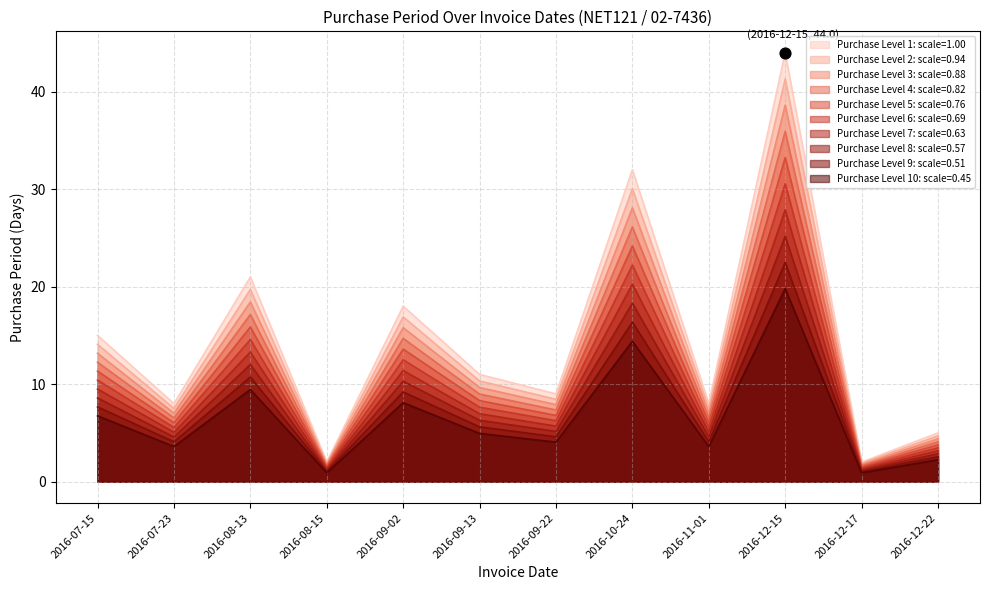

Between 2016-08-15 and 2016-10-24, which is larger?

2016-10-24